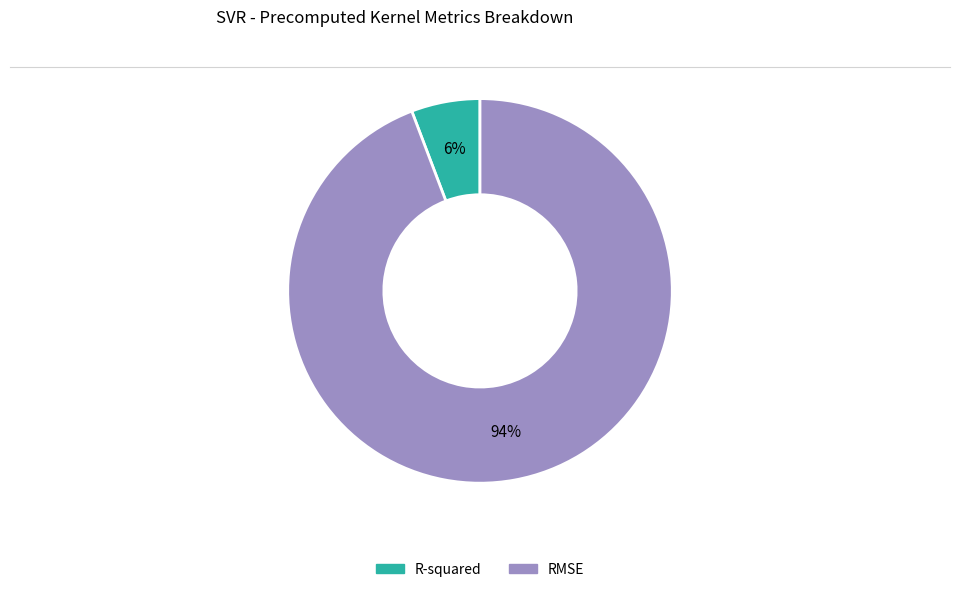

True or false: R-squared accounts for 15% of the total.

False